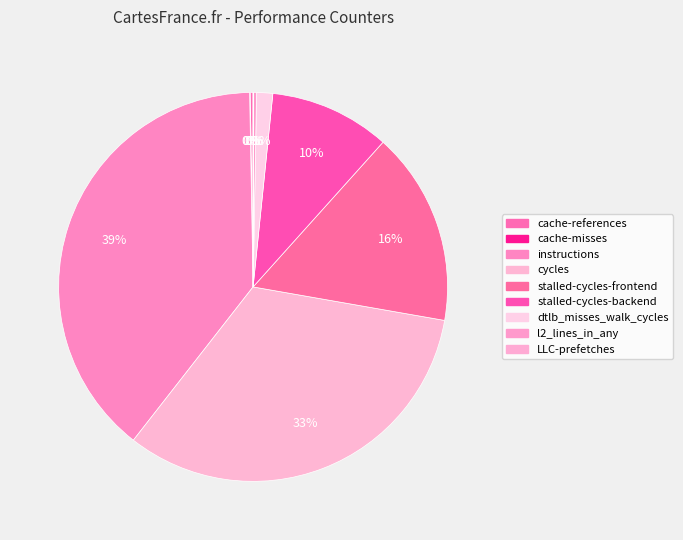

To the nearest percent, what is the difference between the largest and smallest slice percentages?

39%